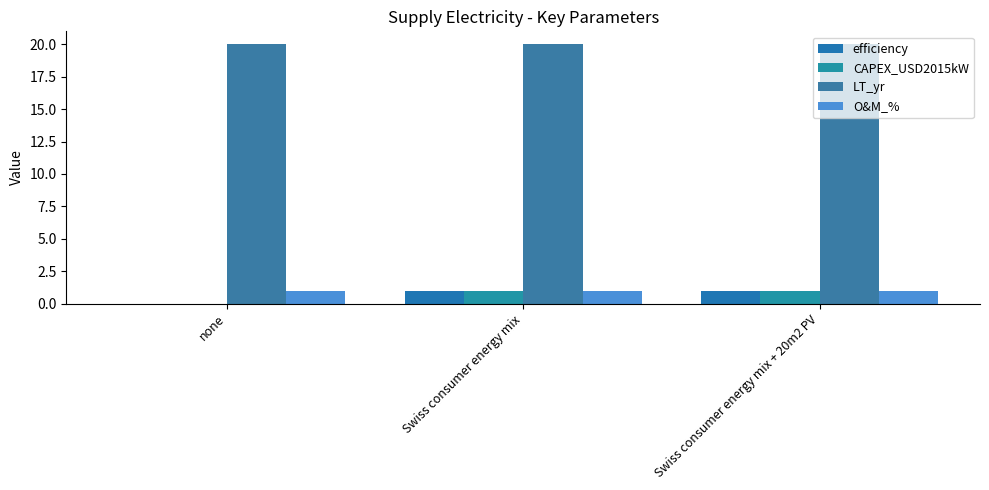

Where is CAPEX_USD2015kW nearest to the value 0?

none